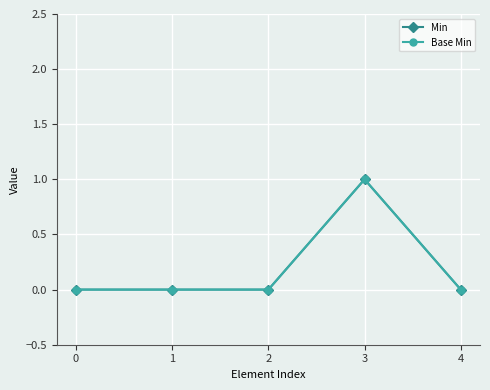

Does the chart have visible grid lines?

Yes